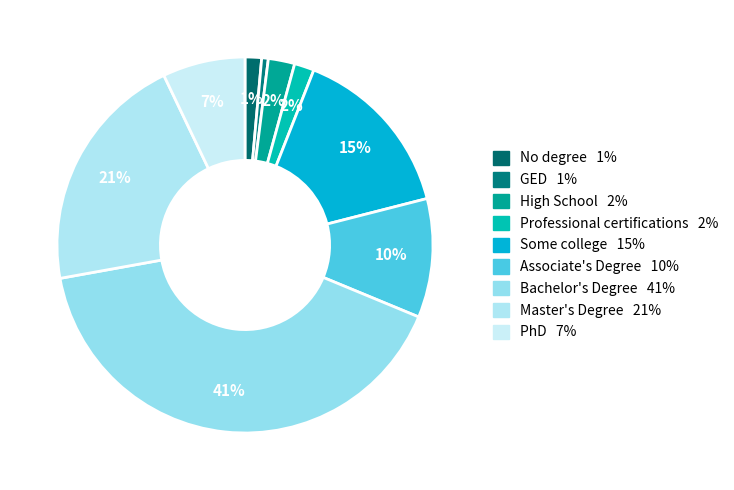

The Some college slice represents 27% of the pie. True or false?

False